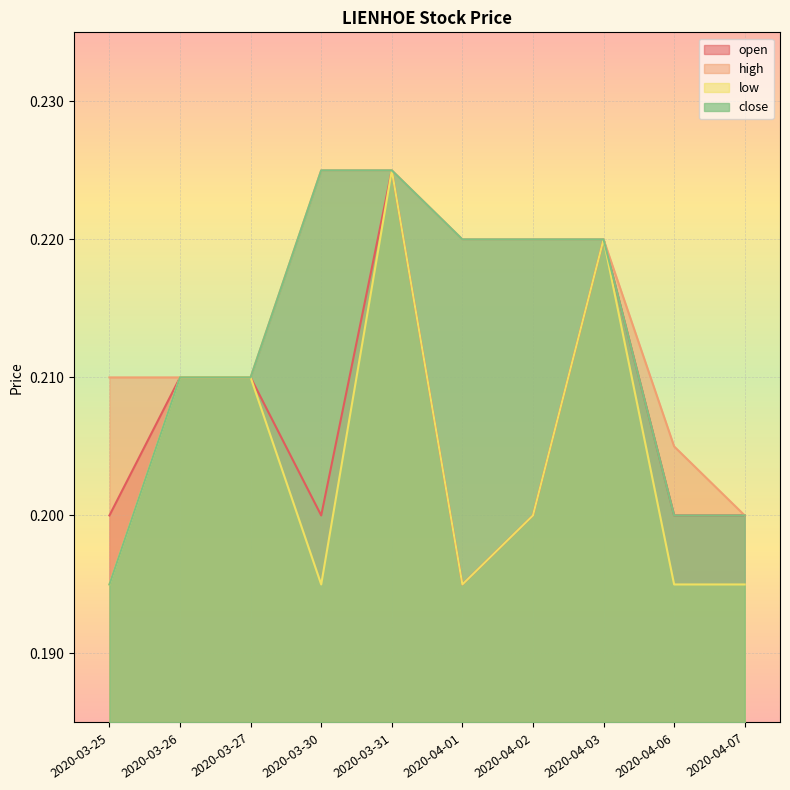

Which category has the highest value across all series?

2020-03-31